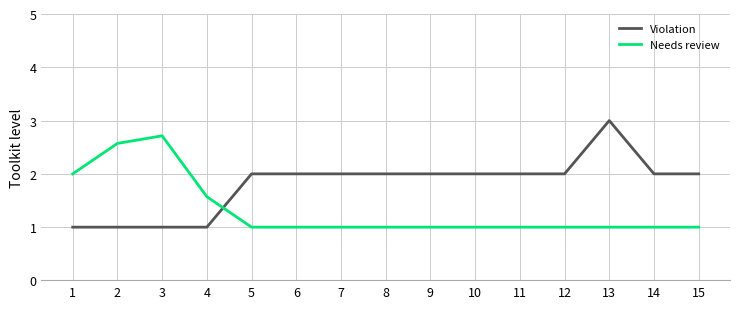

Count the Violation values in the range 1 to 2.

14